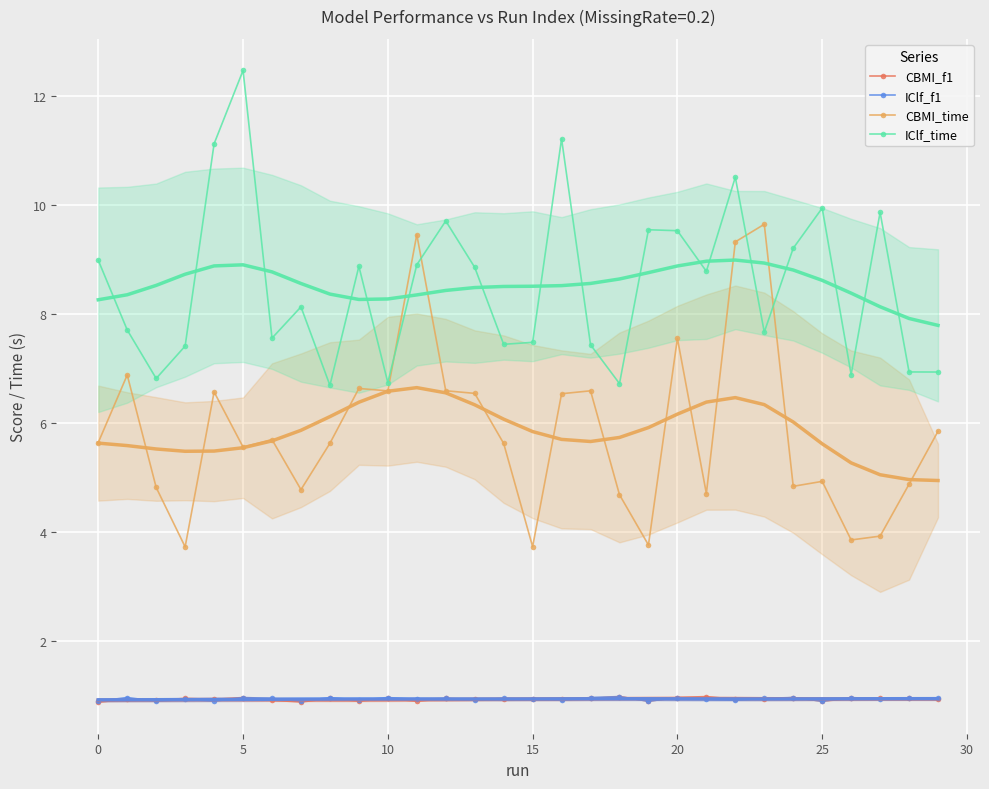

Which series changed the most between 22 and 25?

CBMI_time